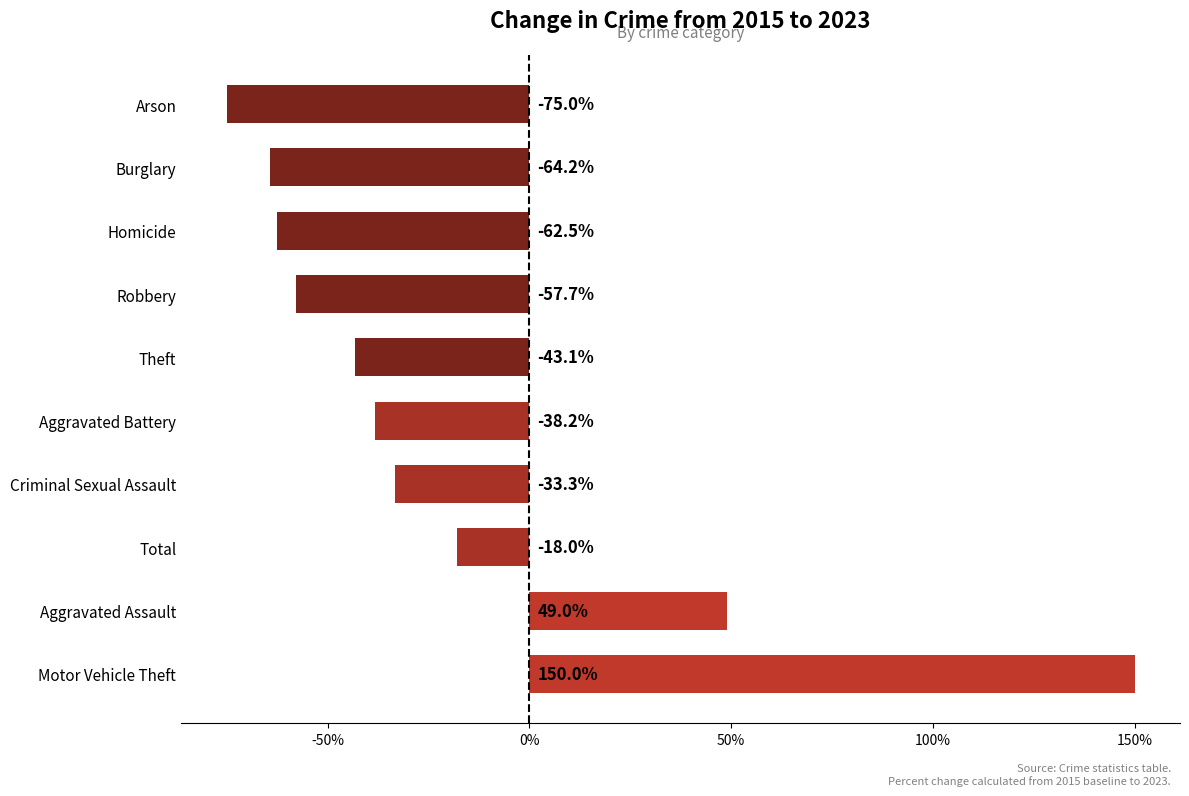

Which label corresponds to the smallest value in the chart?

Arson